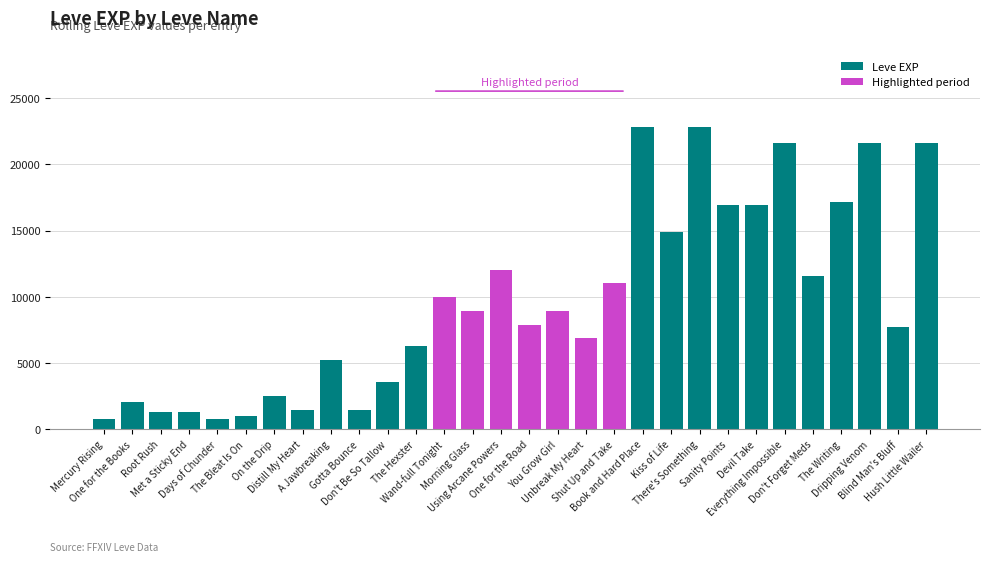

What is the sum of all values?

288920